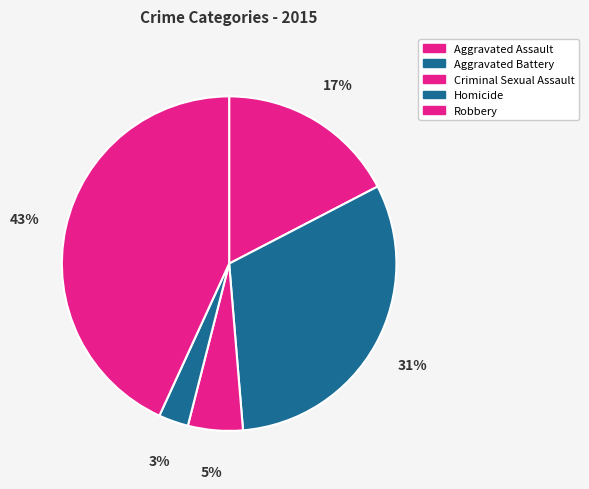

How many slices are in this pie chart?

5